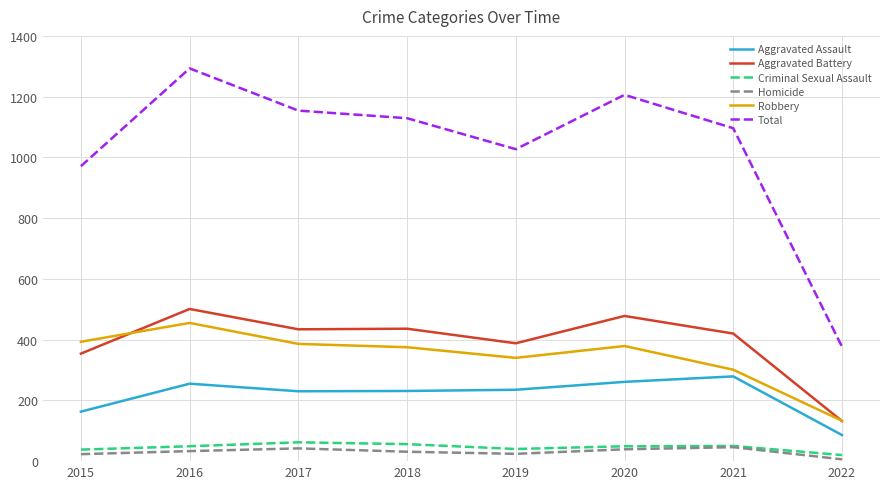

True or false: Total has more than 2 points higher than both neighbors.

False